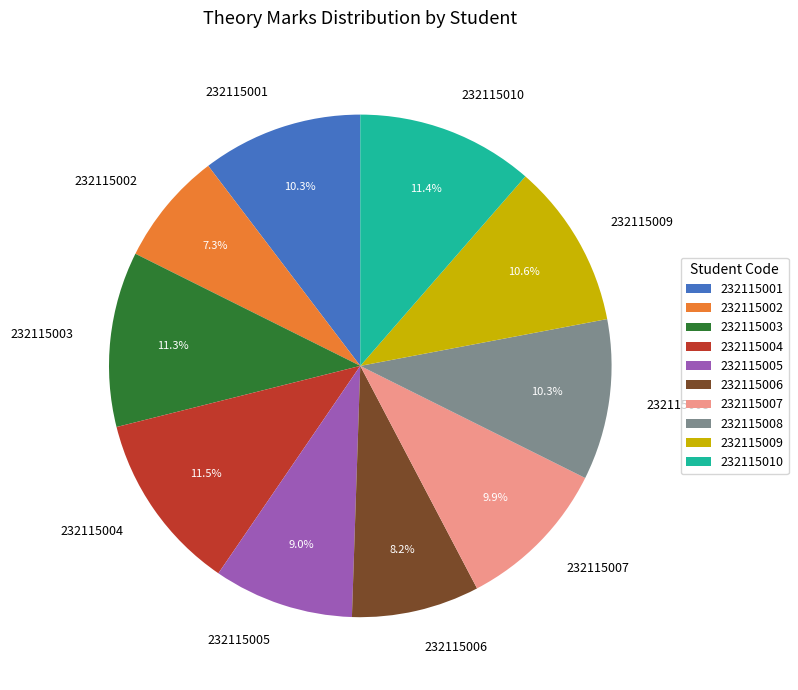

What is the smallest slice in the pie chart?

232115002